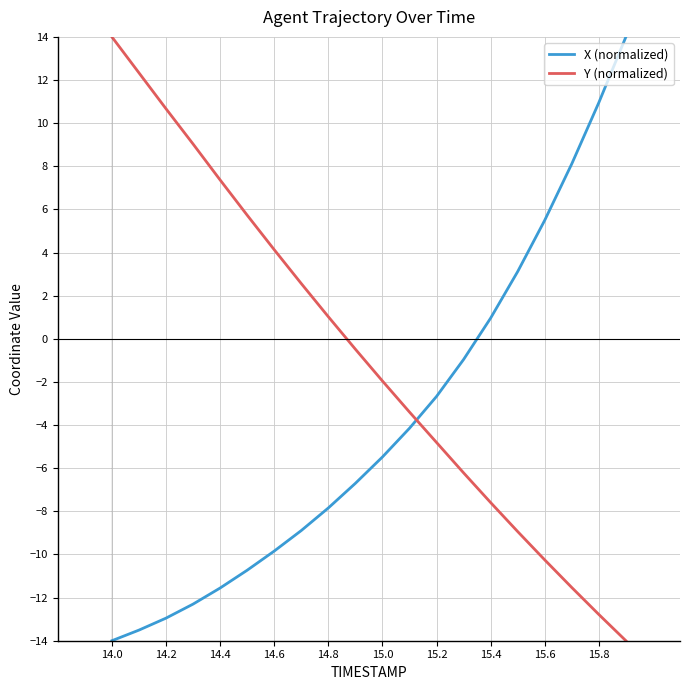

Which series has the largest total across all categories?

Y (normalized)